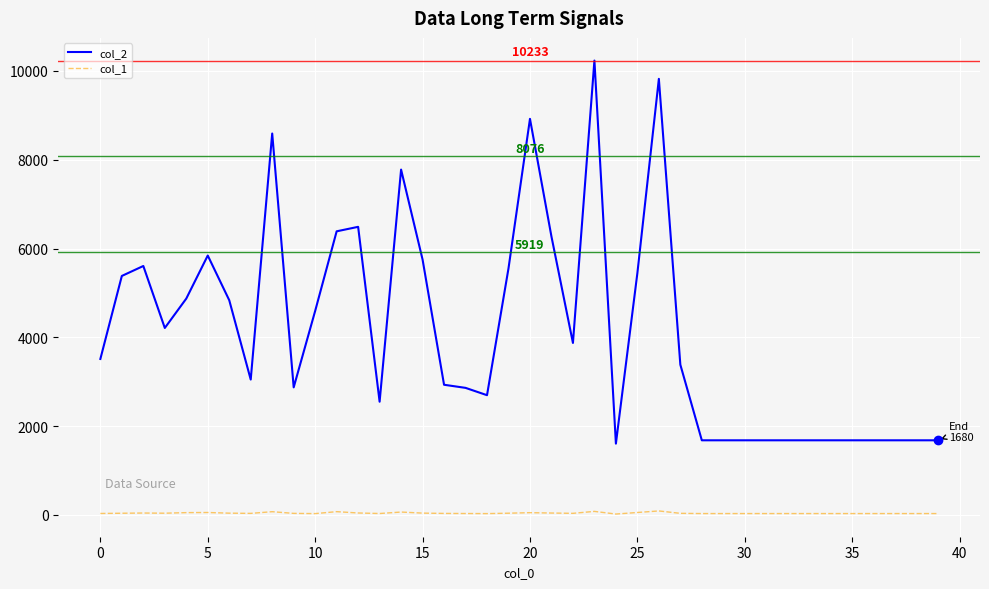

What is the greatest value displayed?

10233